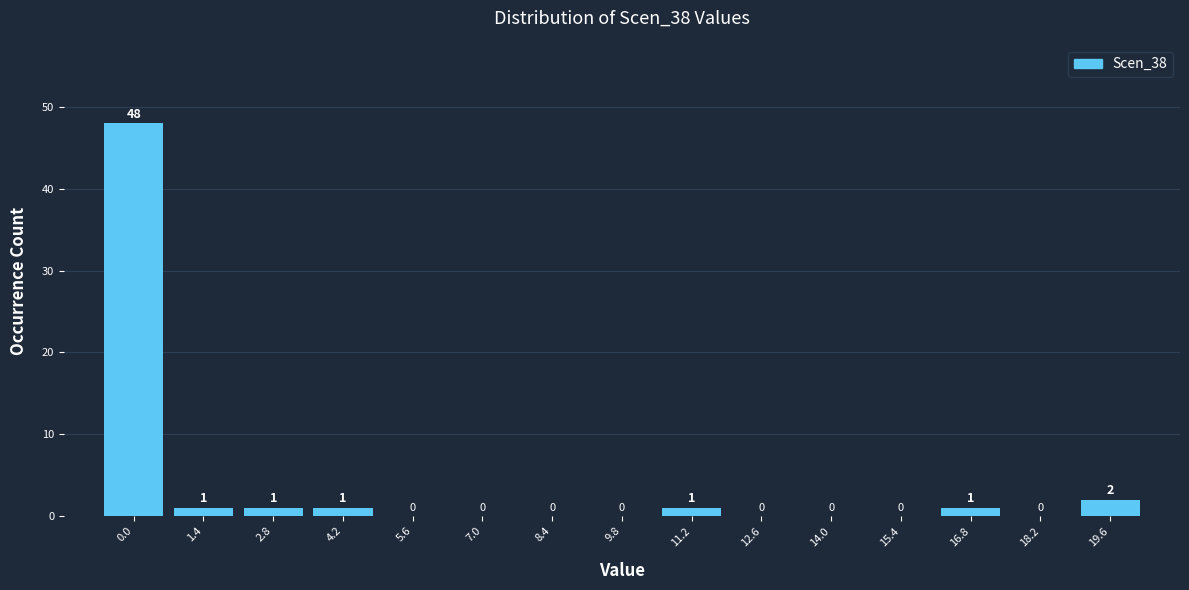

Reading left to right, what are all the values shown in this chart?

0.0=48	1.4=1	2.8=1	4.2=1	5.6=0	7.0=0	8.4=0	9.8=0	11.2=1	12.6=0	14.0=0	15.4=0	16.8=1	18.2=0	19.6=2